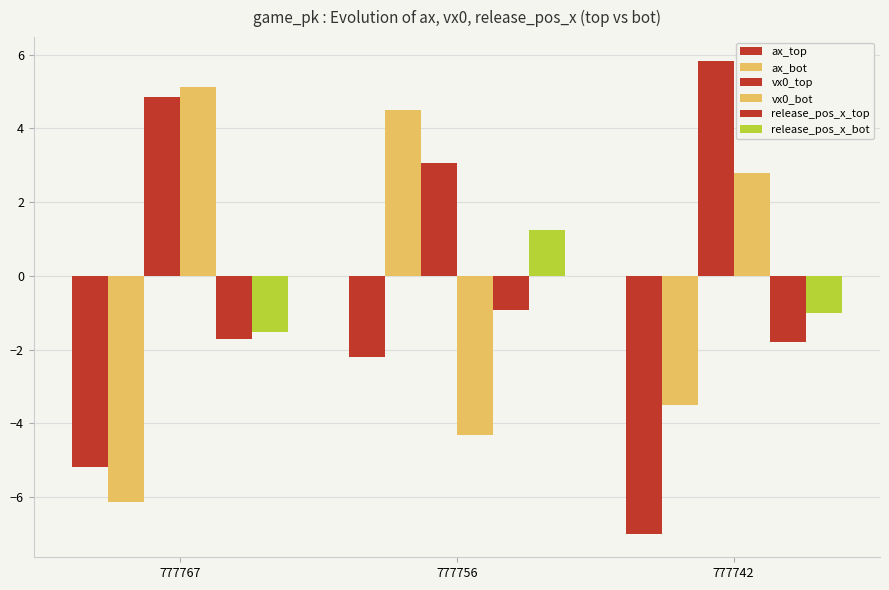

How many bars are there in each group?

6